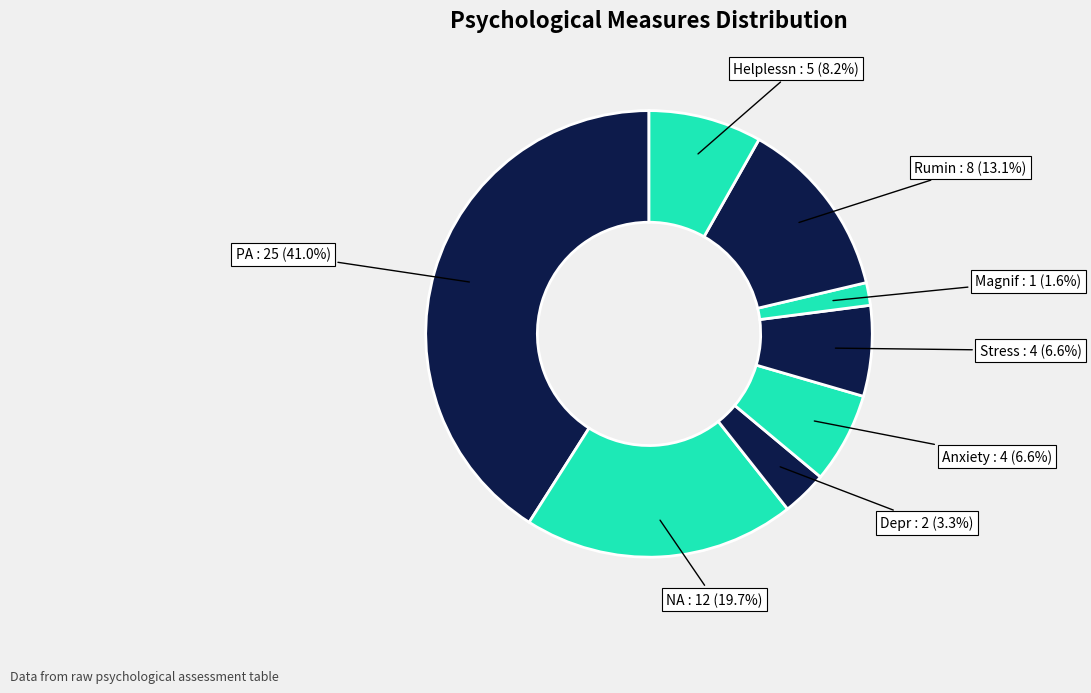

How many segments does this pie chart have?

8